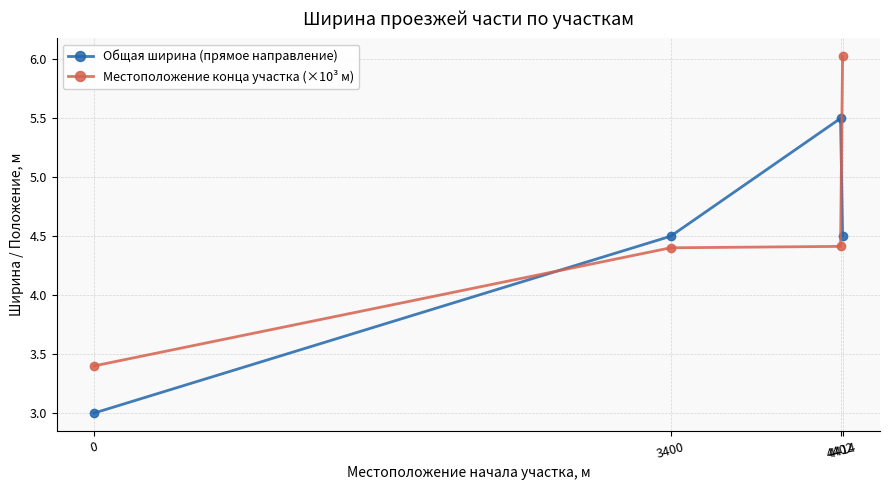

How many interior local peaks does the Общая ширина (прямое направление) series have?

1